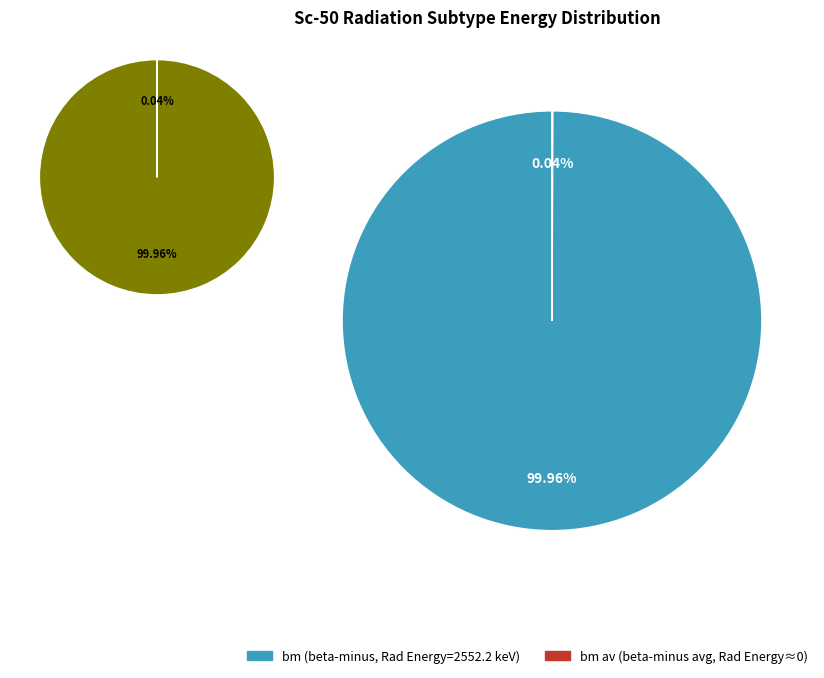

Which category has the smallest portion of the pie?

bm av